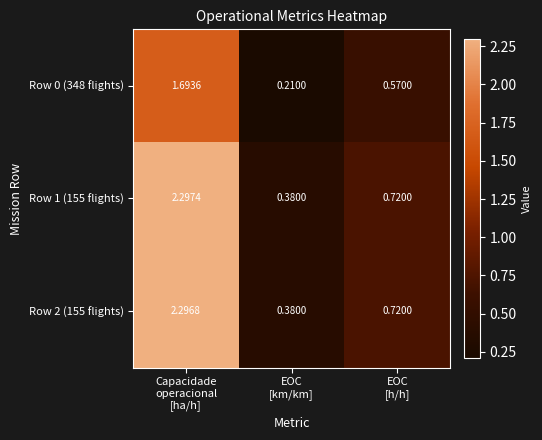

Which category has the highest value across all series?

Capacidade
operacional
[ha/h]